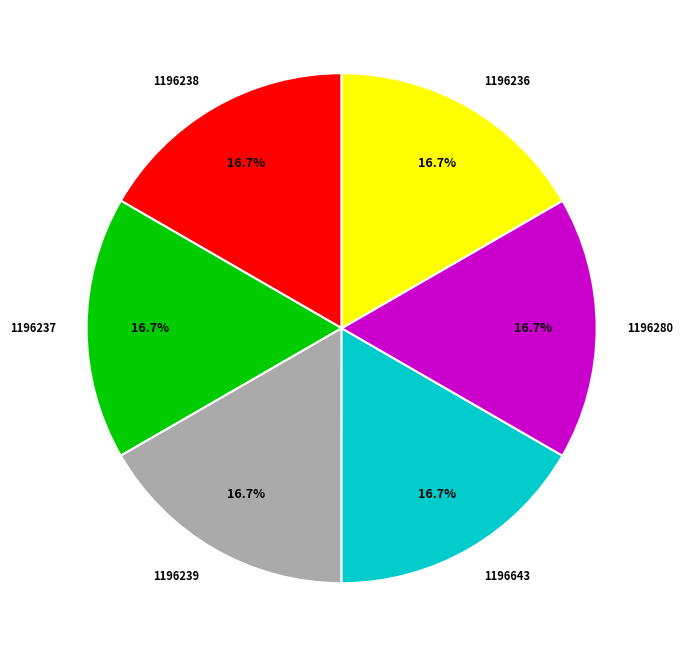

Is 1196236 the majority of the pie?

No